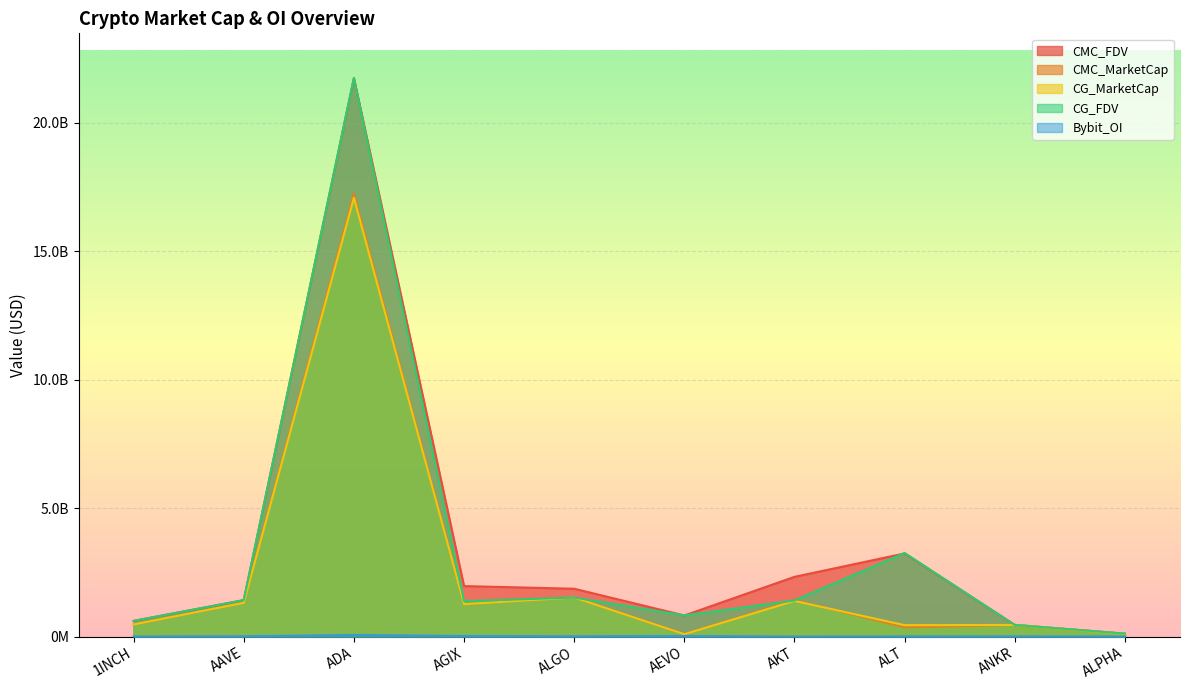

How many data points does each series have?

10